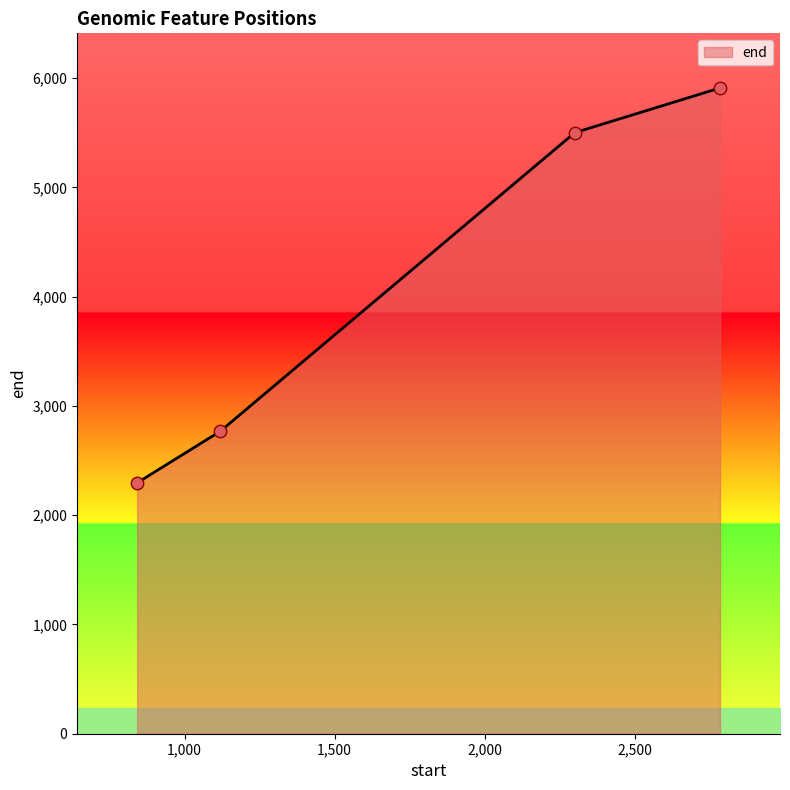

What is the difference between the maximum and second lowest values?

3142